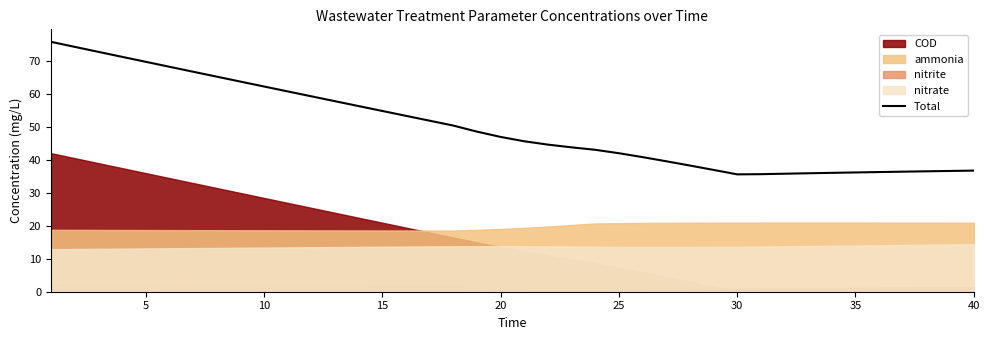

What is the highest value of the Total series?

75.9